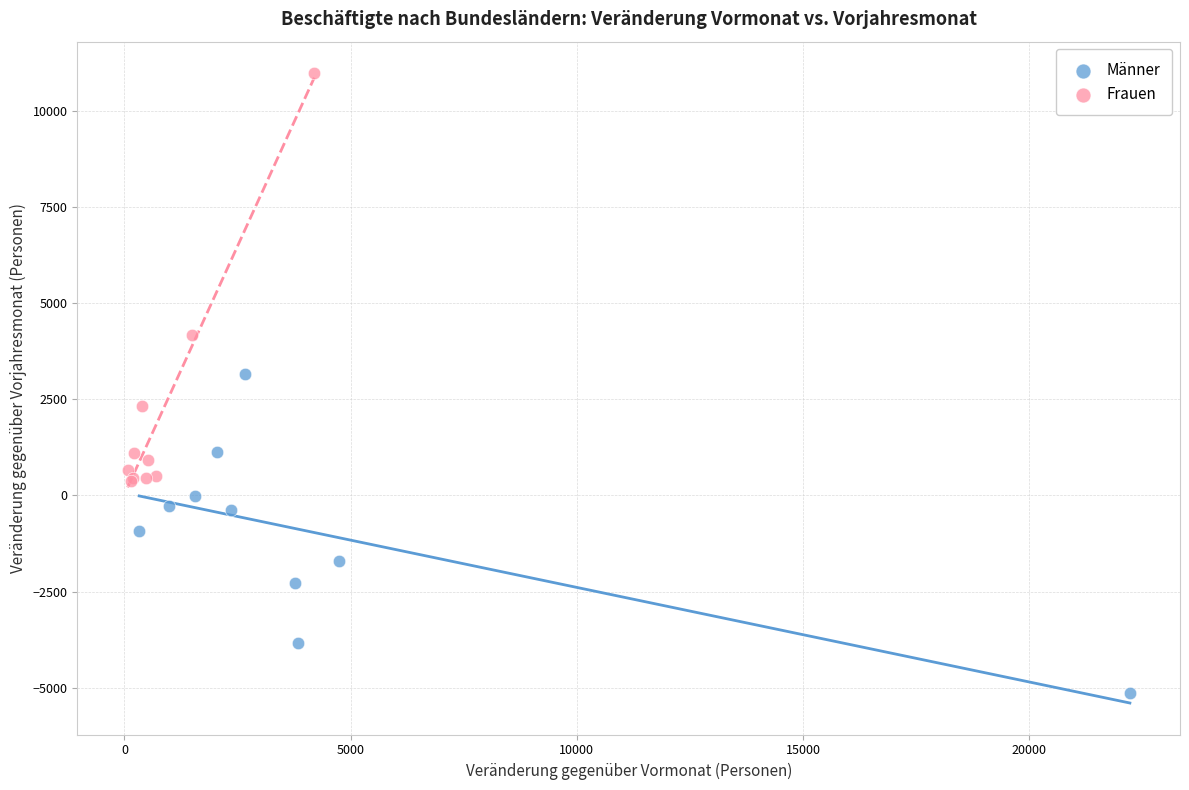

Which series reaches the minimum Y coordinate?

Männer